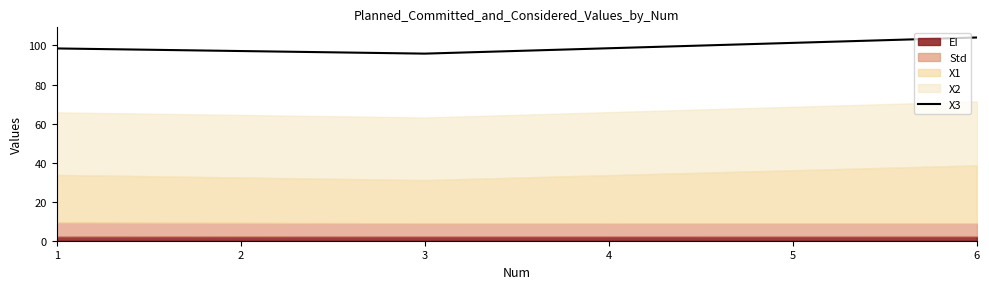

What is the difference between the maximum and minimum values?

8.3